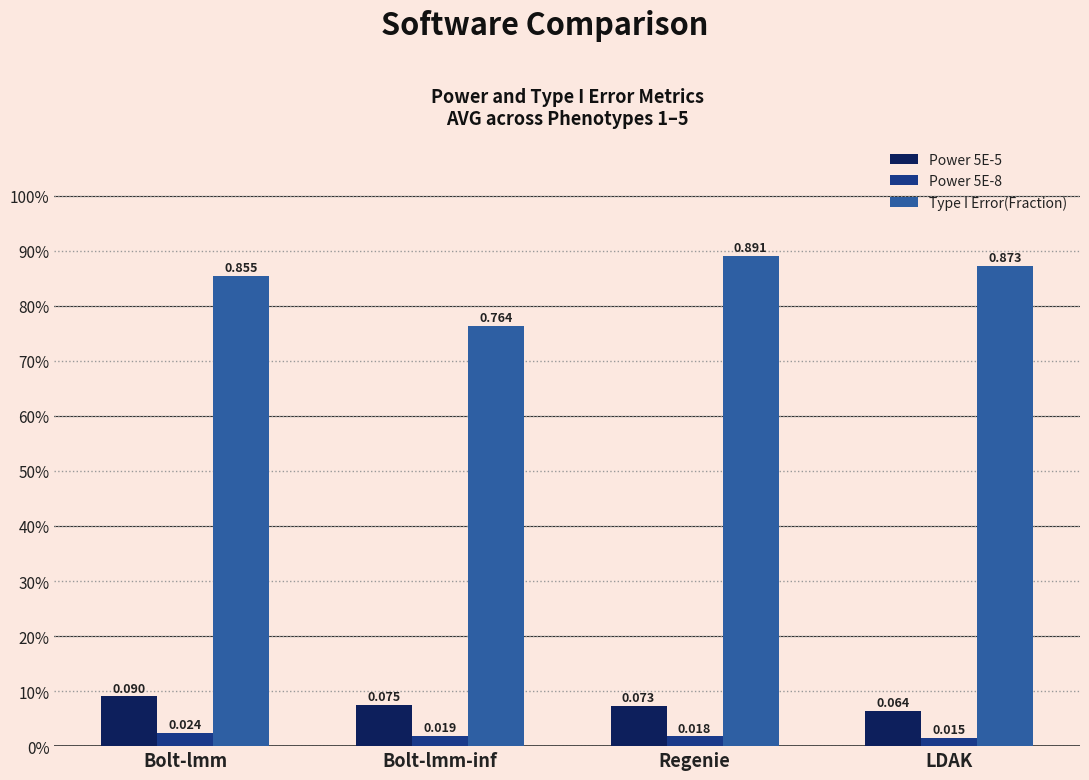

How many Power 5E-8 values are between 0 and 1?

4